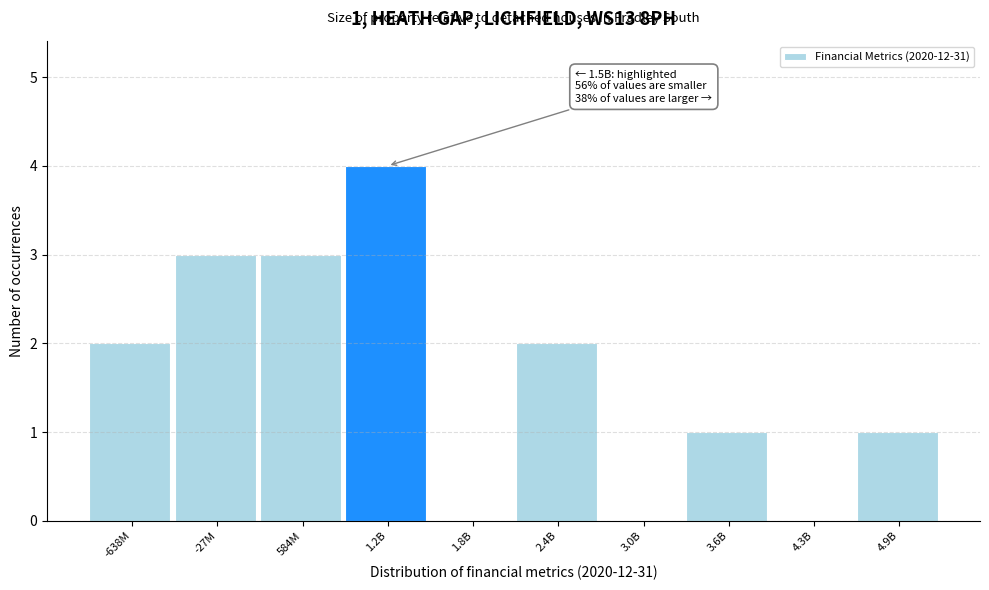

Reading right to left, extract all data points from this chart.

4.9B=1	4.3B=0	3.6B=1	3.0B=0	2.4B=2	1.8B=0	1.2B=4	584M=3	-27M=3	-638M=2